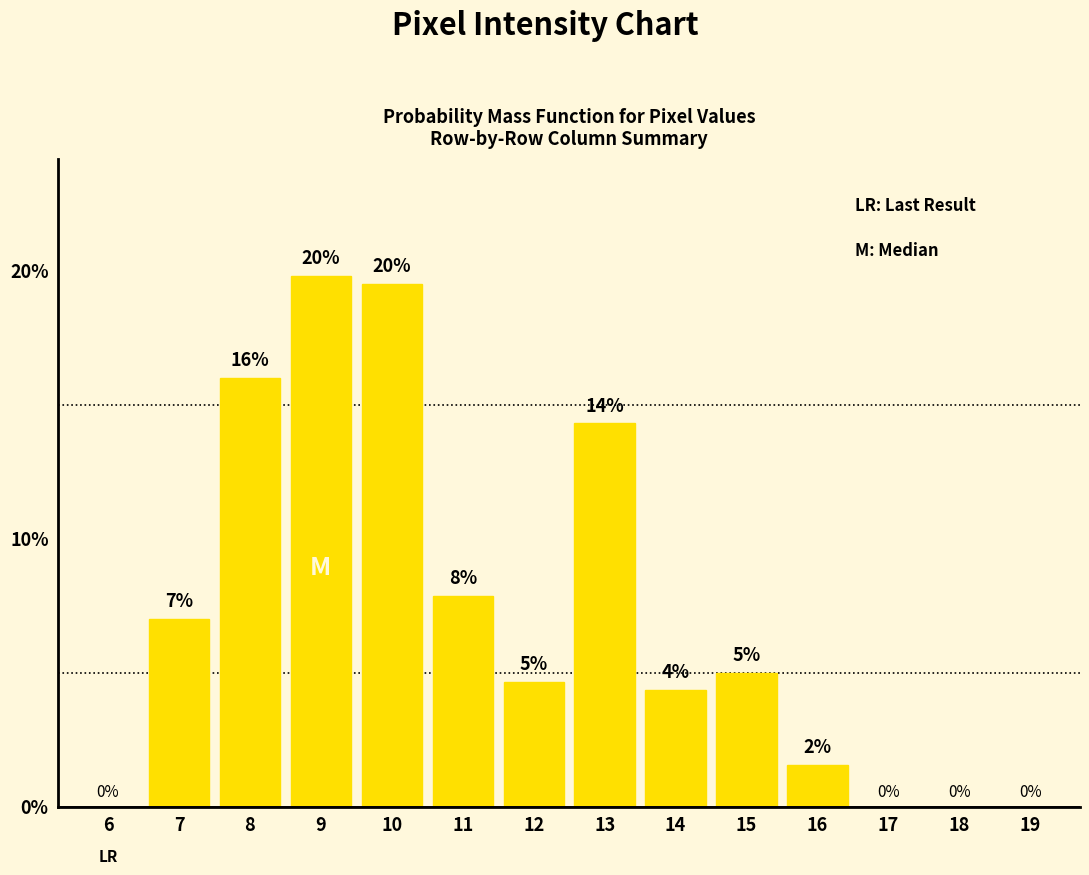

How many categories are shown in the chart?

14